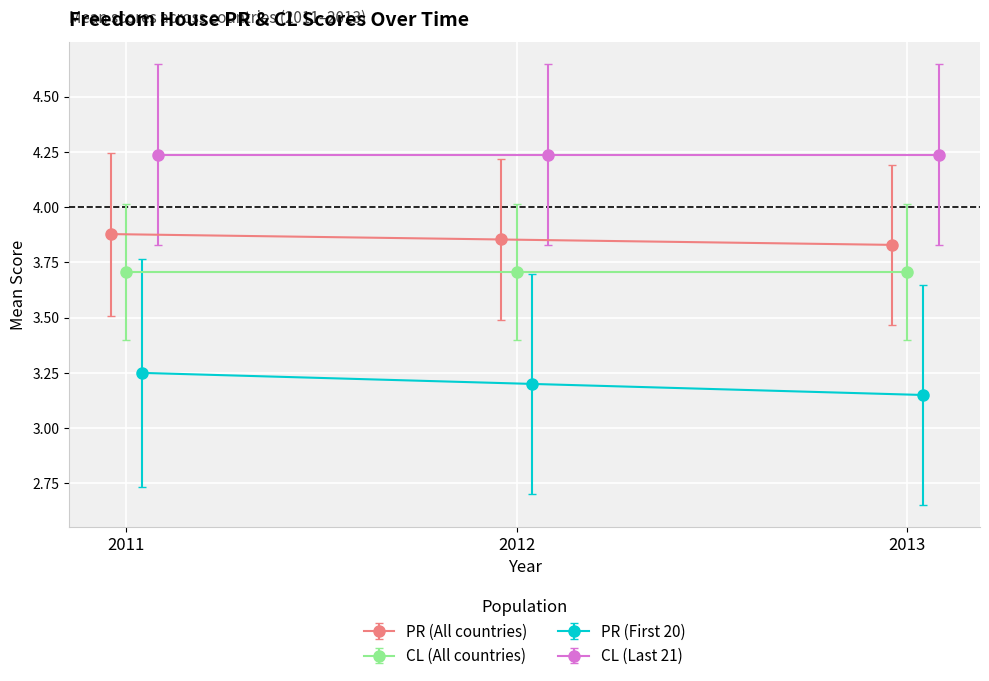

Count the PR (All countries) values in the range 3 to 4.

3